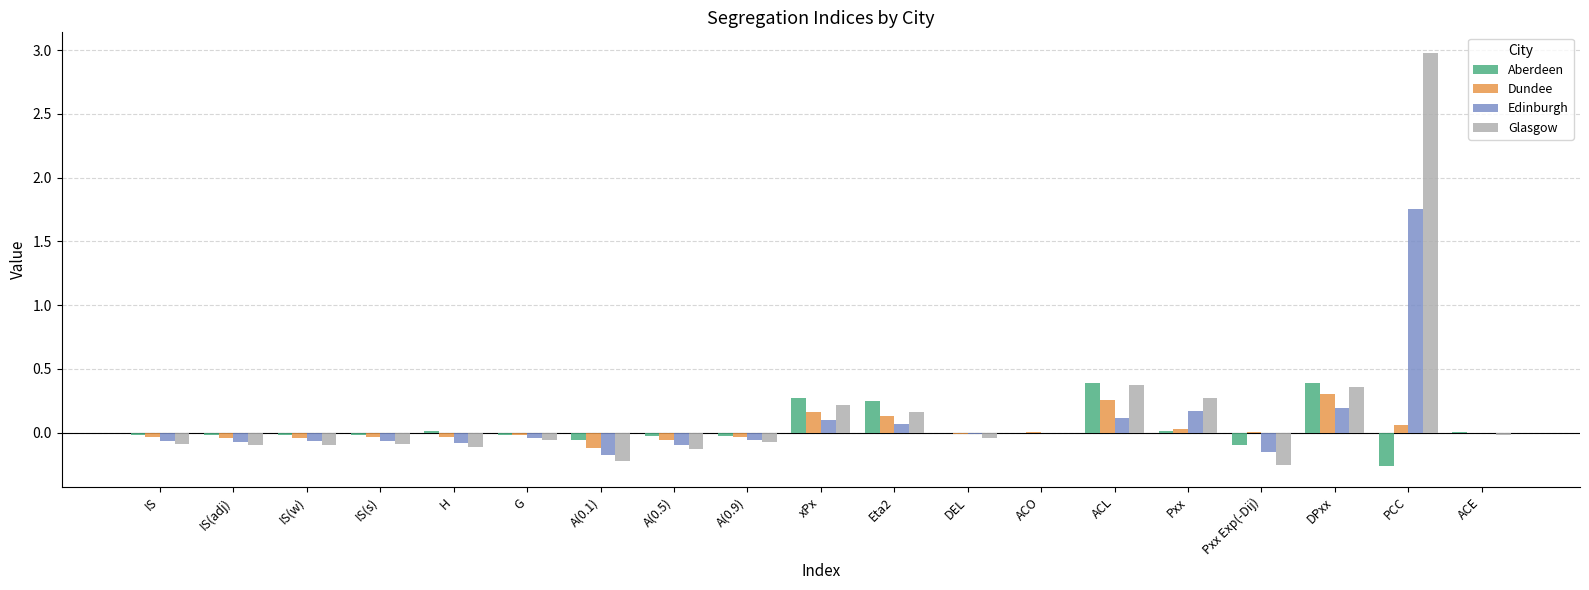

Which series changed the most between ACL and ACE?

Aberdeen